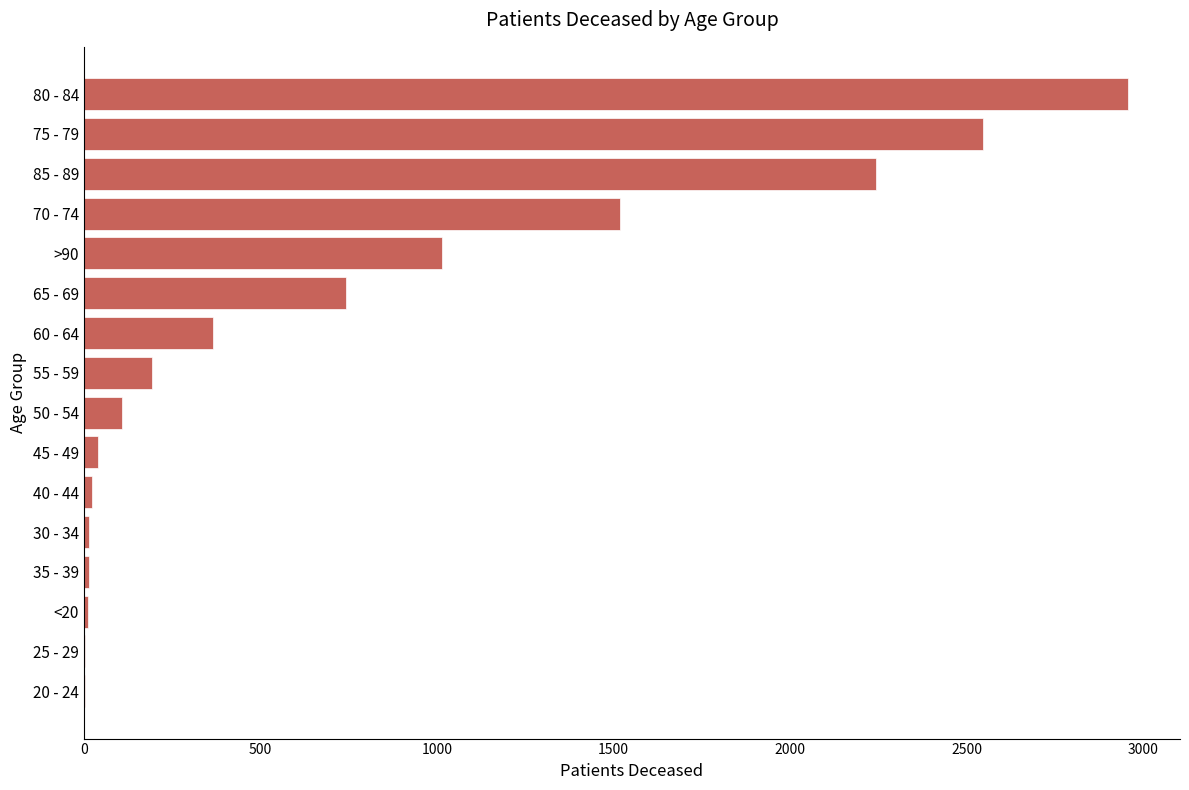

What is the sum of all values?

11797